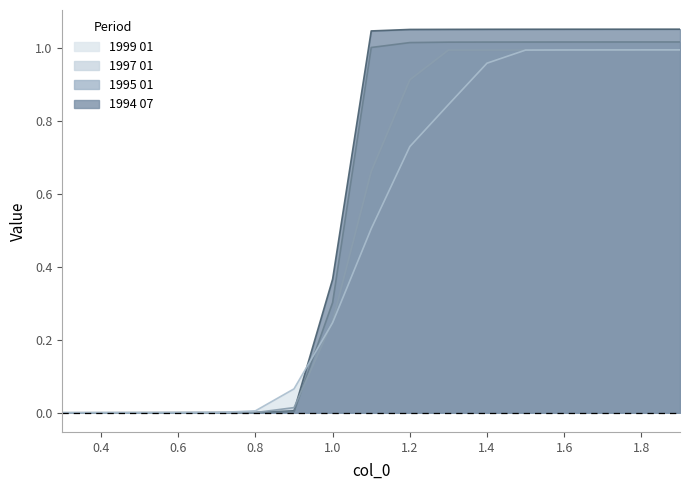

The 1997 01 series shows 0.9 at 1.2. True or false?

True